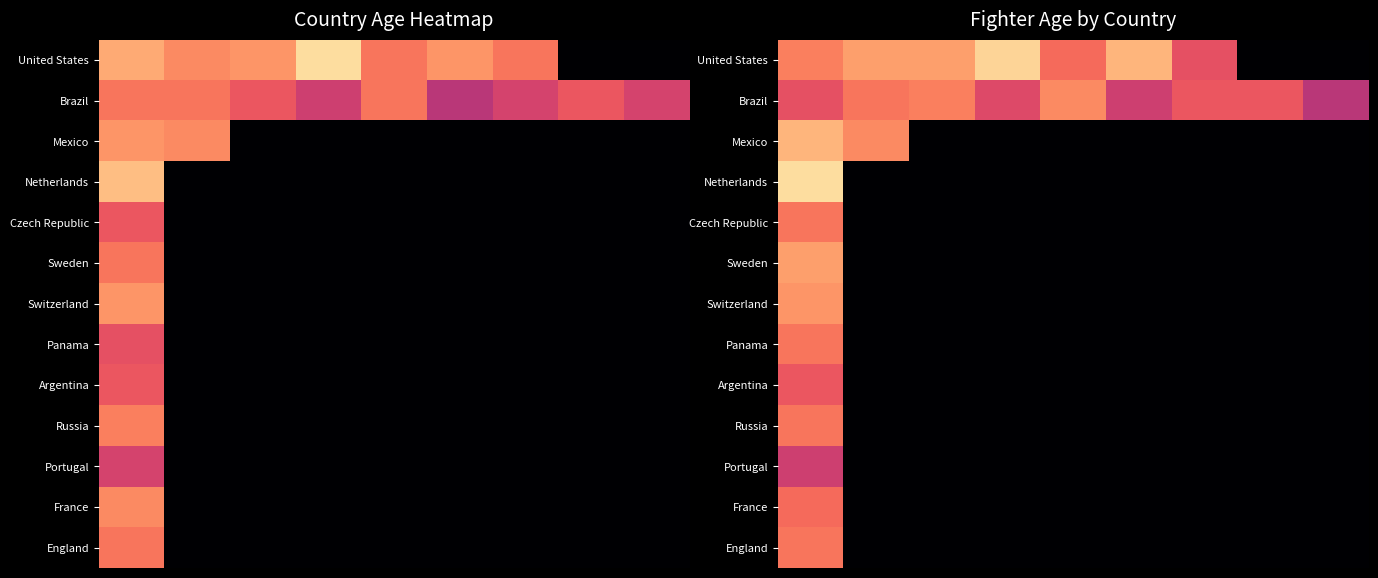

How many values in the Czech Republic series exceed 0?

1